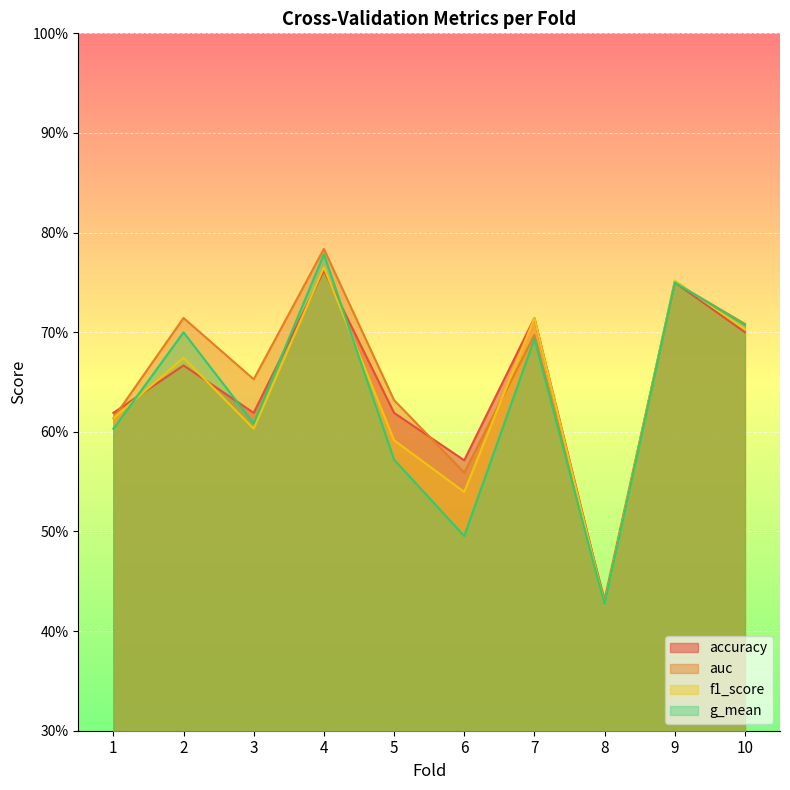

At which label does accuracy reach its peak?

4